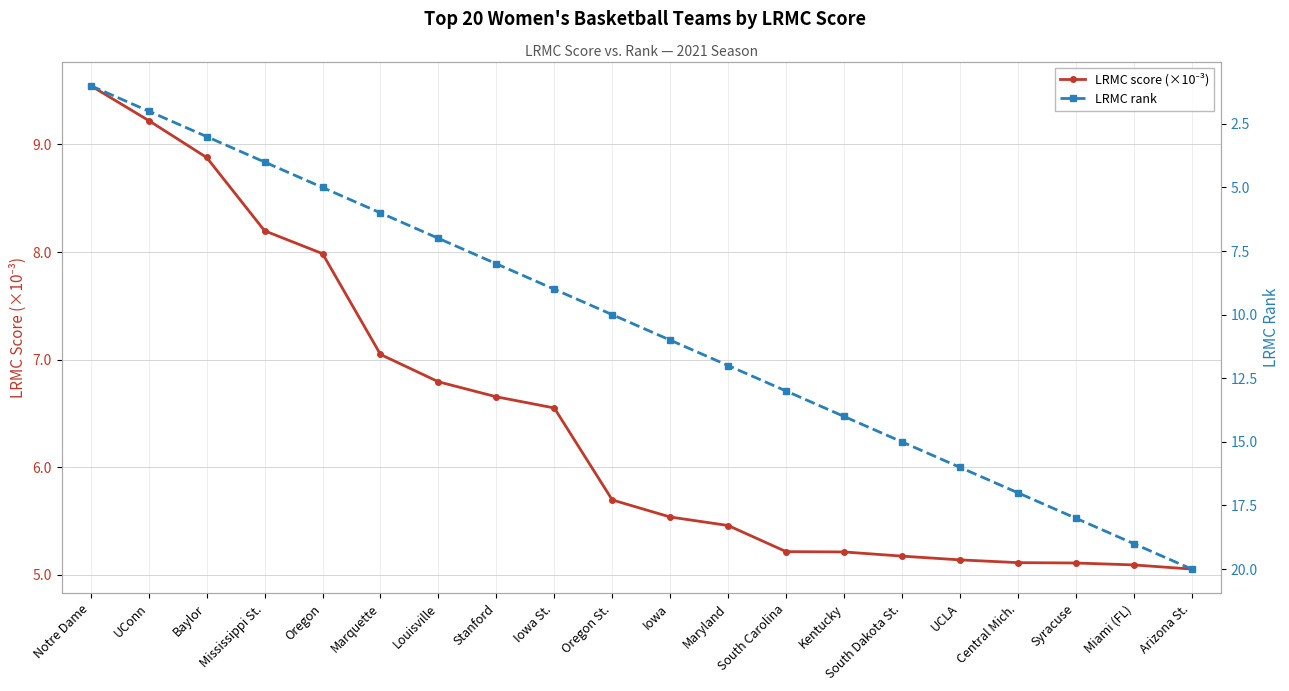

After their last crossing, which series has the higher values: LRMC score (×10⁻³) or LRMC rank?

LRMC rank